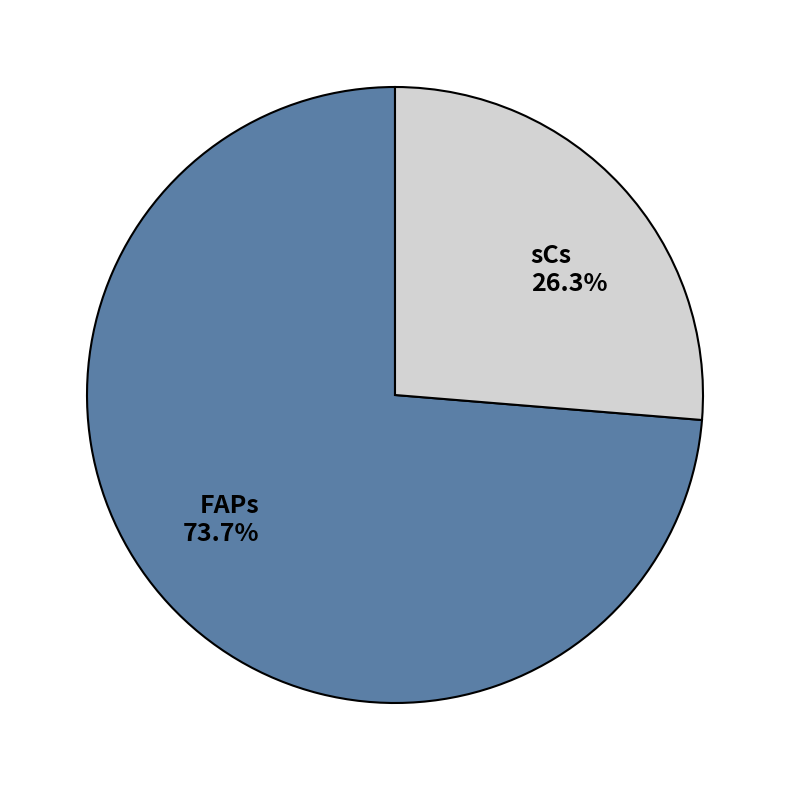

What percentage is the sCs slice, to the nearest percent?

26%